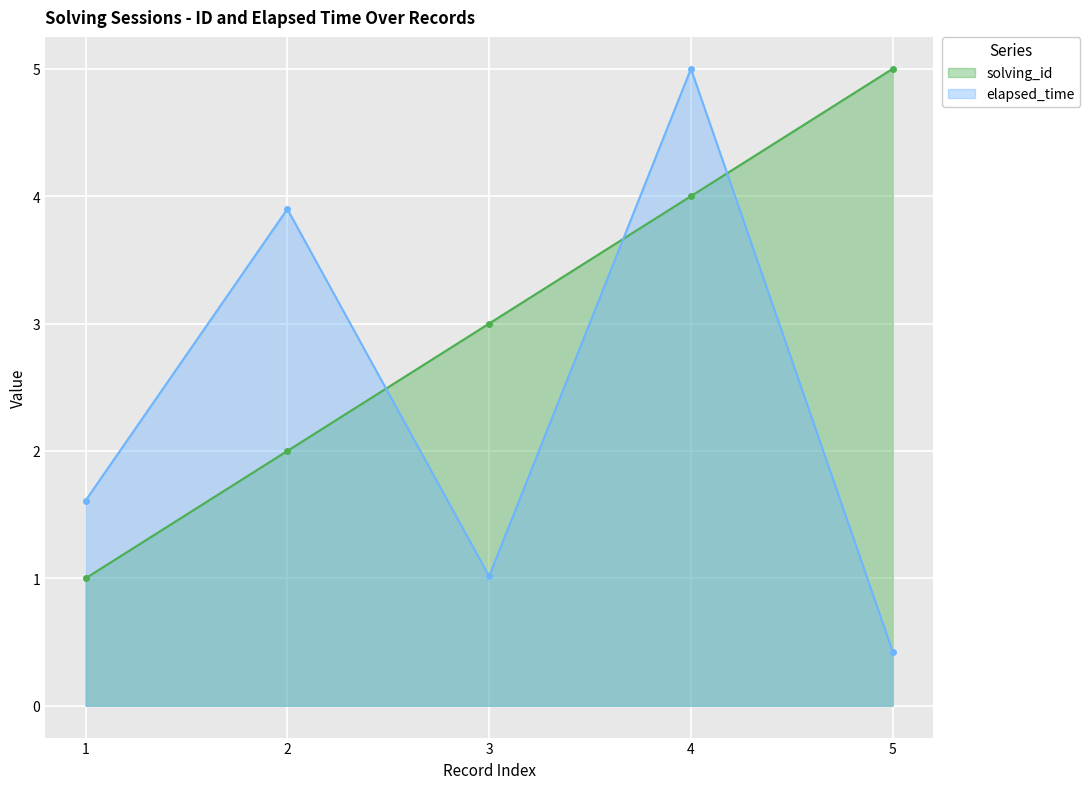

The value of elapsed_time at 3 is 1.0. True or false?

True